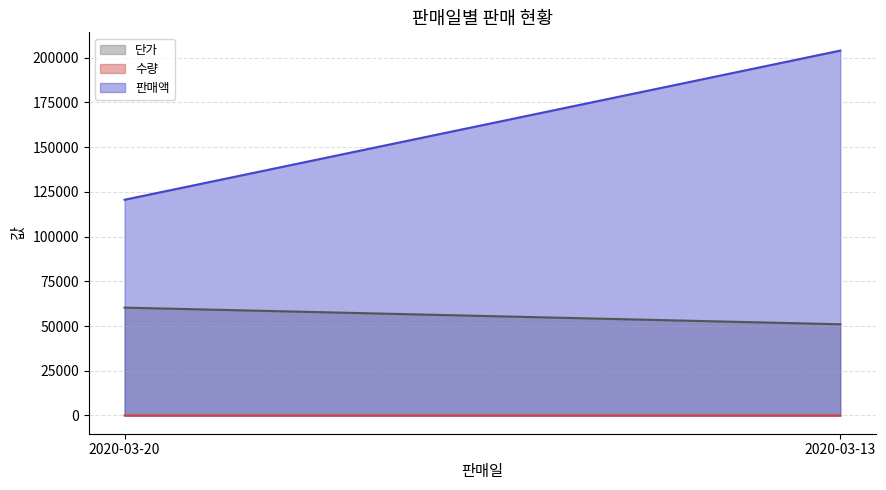

What is the difference between the 수량 (line) values at 2020-03-20 and 2020-03-13?

2